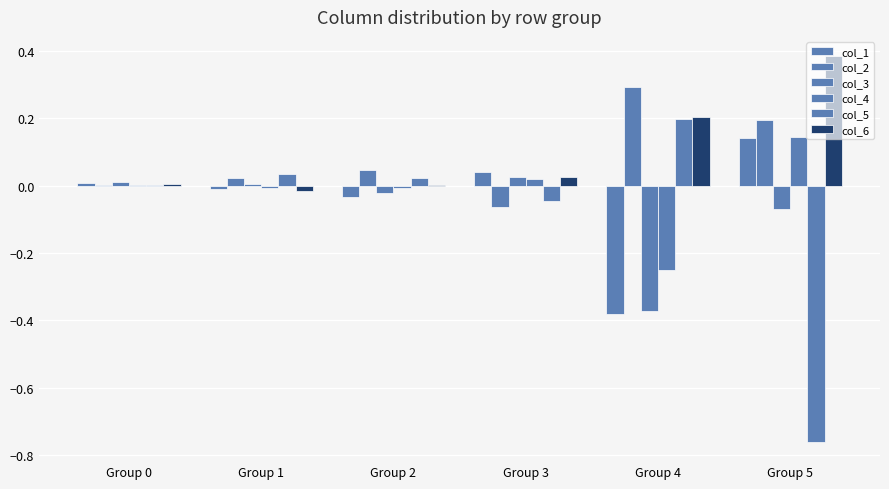

Reading left to right, what are all the values shown in this chart?

col_1: Group 0=0.0	Group 1=-0.0	Group 2=-0.0	Group 3=0.0	Group 4=-0.4	Group 5=0.1
col_2: Group 0=0.0	Group 1=0.0	Group 2=0.0	Group 3=-0.1	Group 4=0.3	Group 5=0.2
col_3: Group 0=0.0	Group 1=0.0	Group 2=-0.0	Group 3=0.0	Group 4=-0.4	Group 5=-0.1
col_4: Group 0=0.0	Group 1=-0.0	Group 2=-0.0	Group 3=0.0	Group 4=-0.2	Group 5=0.1
col_5: Group 0=0.0	Group 1=0.0	Group 2=0.0	Group 3=-0.0	Group 4=0.2	Group 5=-0.8
col_6: Group 0=0.0	Group 1=-0.0	Group 2=0.0	Group 3=0.0	Group 4=0.2	Group 5=0.4